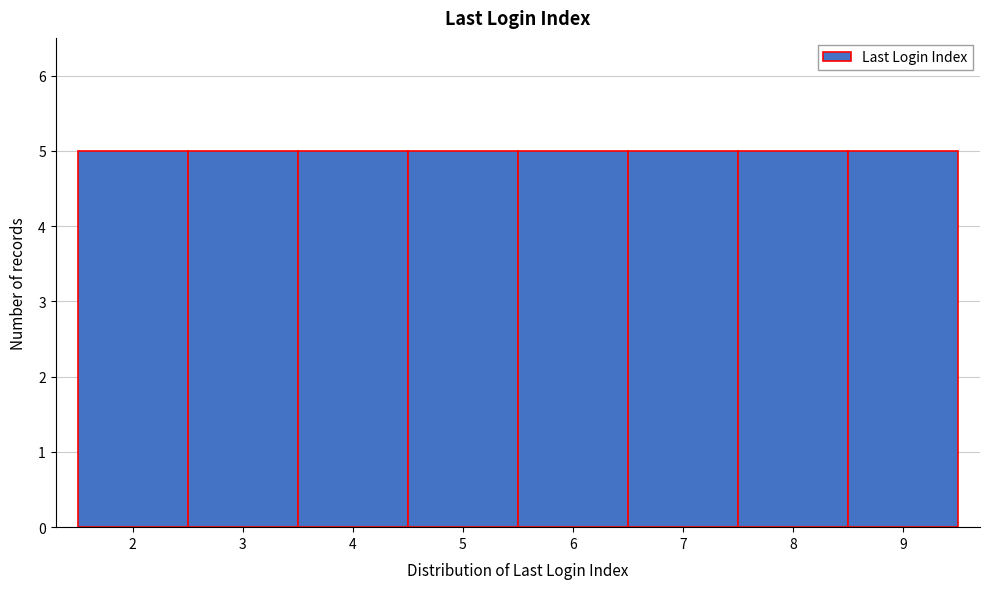

How tall is the bar that spans 3.5 to 4.5 on the x-axis? The values are not printed on the chart, so give them approximately, as read against the axis.

5